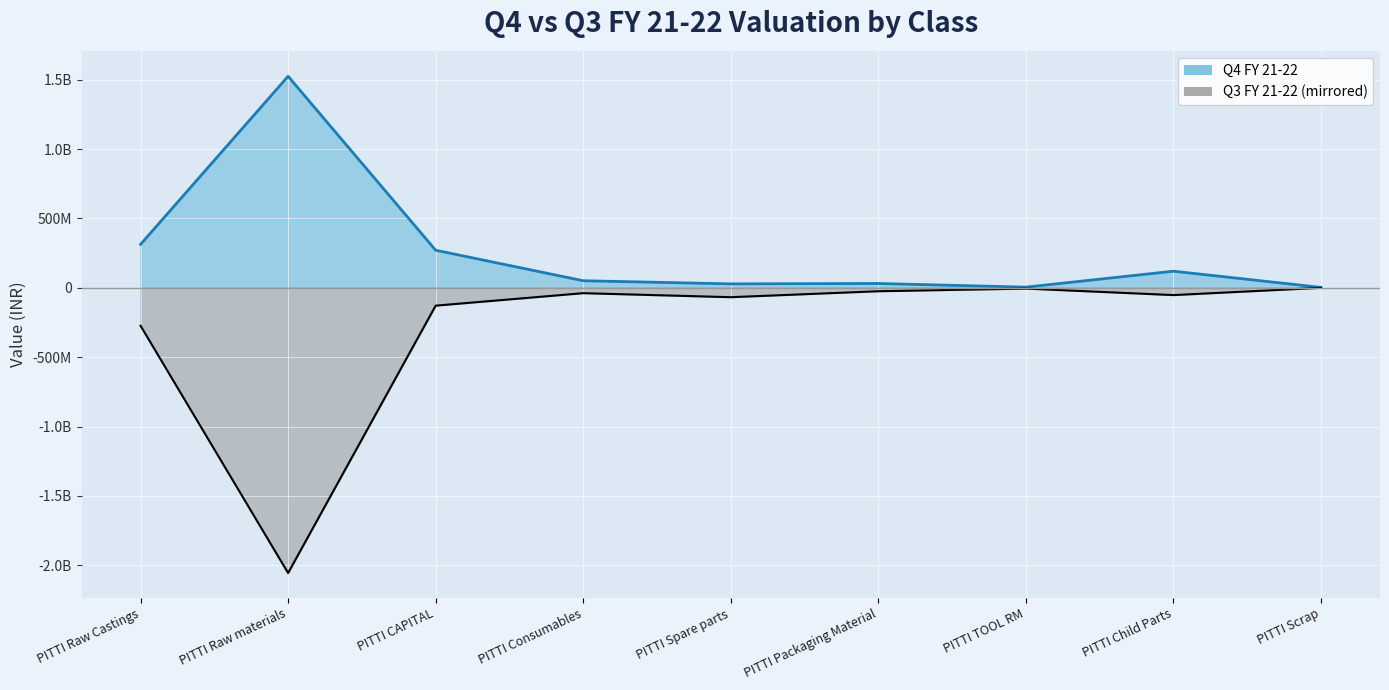

Reading left to right, transcribe all the data shown in this chart.

Q4 FY 21-22 (line): 313167137.7	1524857451.5	270926673.7	50958325.6	28304205.4	31081144.8	4734594.4	119731207.3	2989654.2
Q3 FY 21-22 (line): -273758024.0	-2056135659.8	-128657871.9	-38709732.4	-67671790.5	-24778515.9	-5678349.2	-52512759.8	-0.0